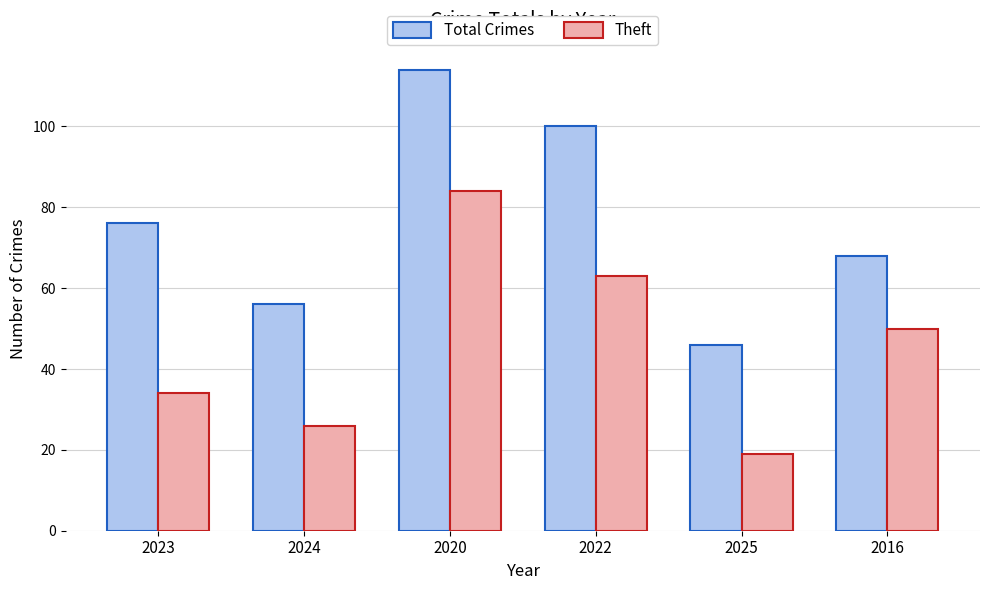

Rank the series at 2024 from highest to lowest value.

Total Crimes, Theft